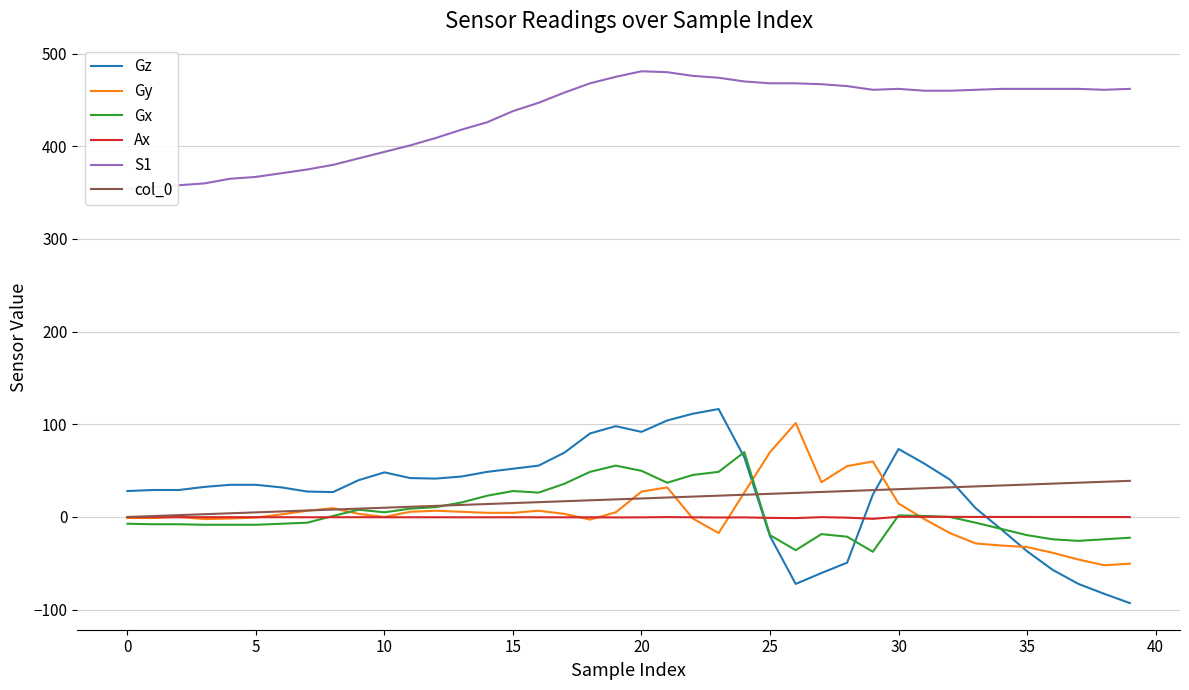

How many negative values does the Gx series have?

20